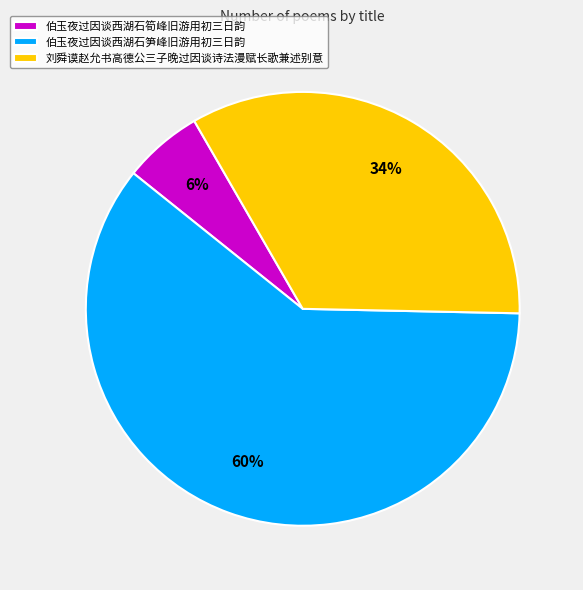

What is the ratio of the value at 伯玉夜过因谈西湖石笋峰旧游用初三日韵 to the value at 刘舜谟赵允书高德公三子晚过因谈诗法漫赋长歌兼述别意?

1.8